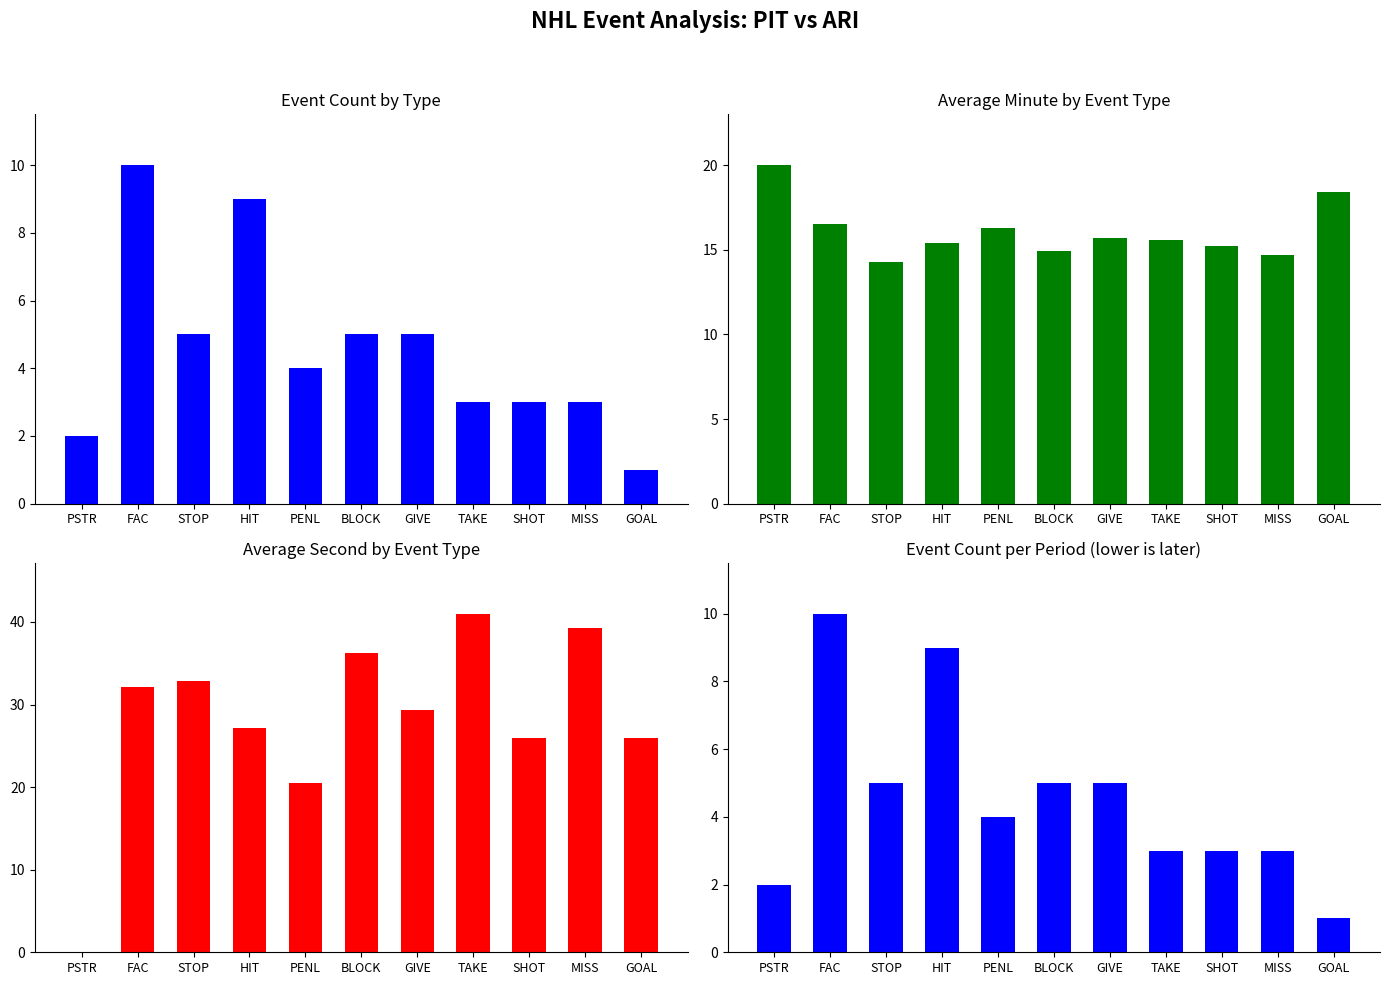

The Event Count series shows 1.0 at GOAL. True or false?

True